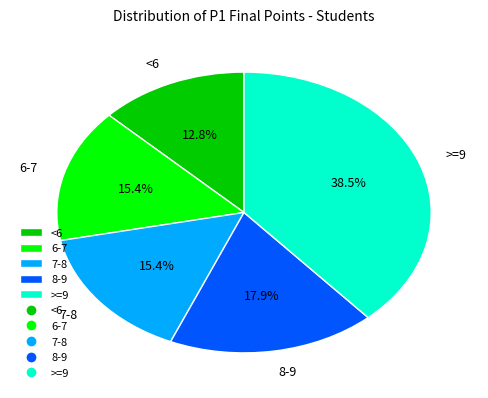

Combined, do >=9 and <6 account for over 50%?

Yes